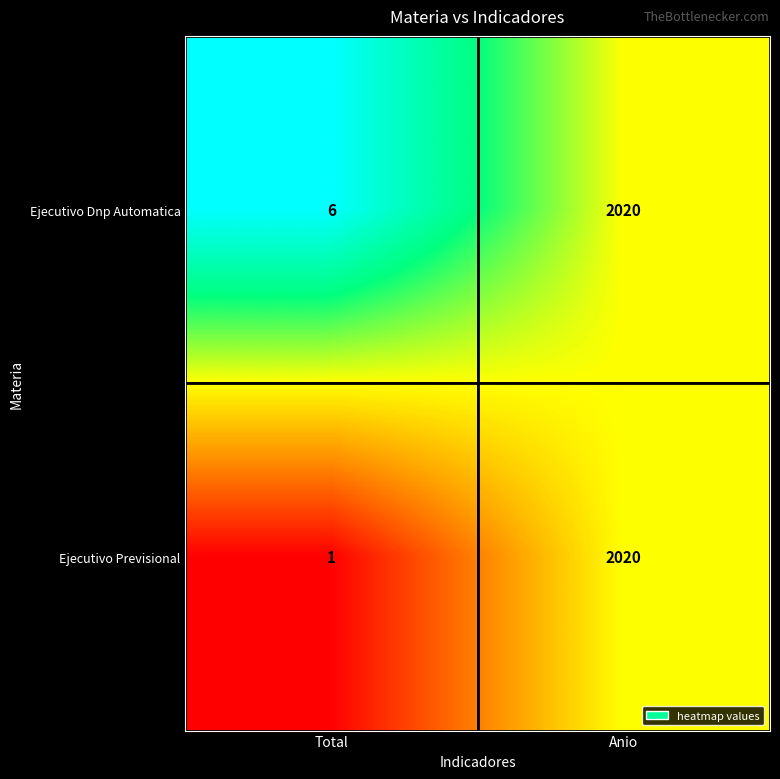

What is the sum of all Ejecutivo Dnp Automatica values?

2026